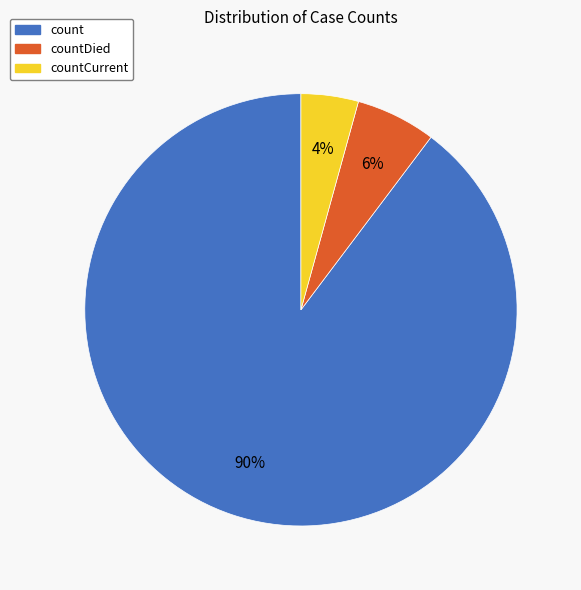

Is there a majority slice in this chart?

Yes